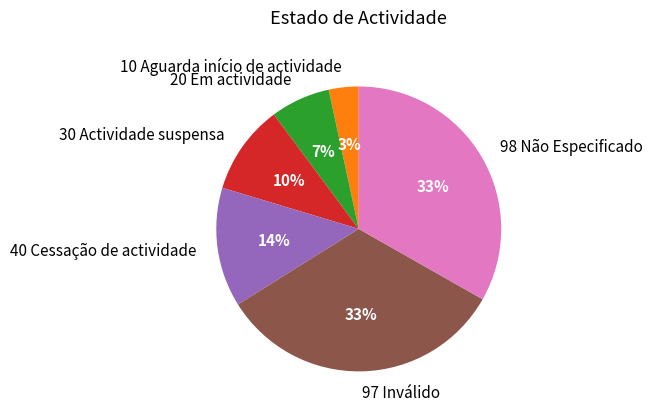

Is there any slice that represents more than half of the pie?

No